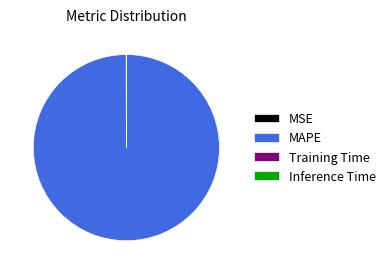

The MAPE slice represents 93% of the pie. True or false?

False